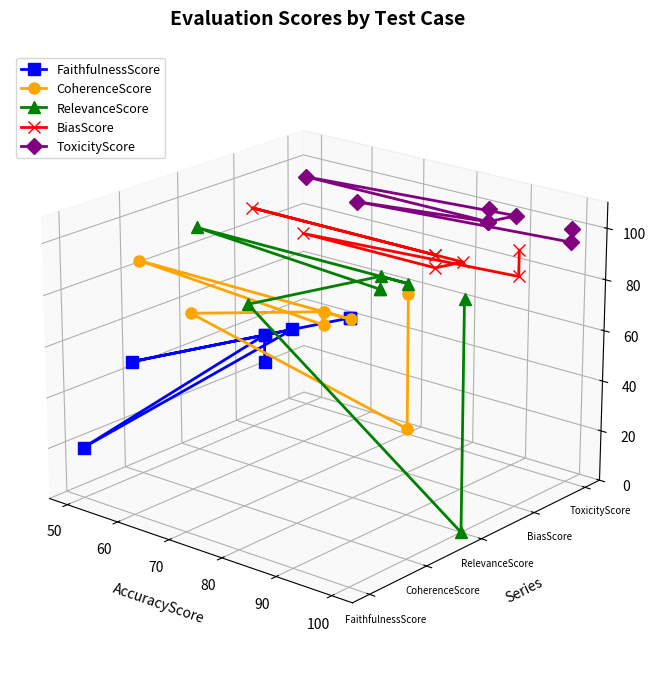

At which category is the sum across all series the highest?

90